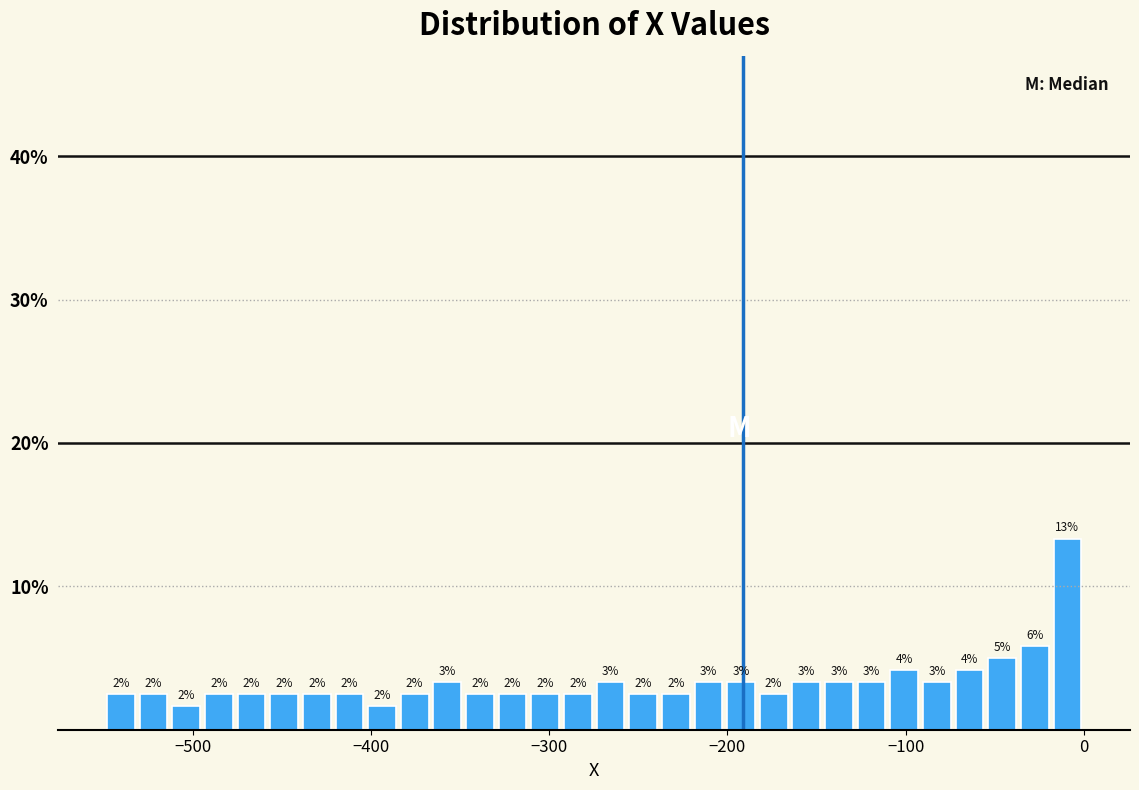

Around what value on the x-axis is the tallest bar? Give the approximate position of its centre, as read against the axis.

-10